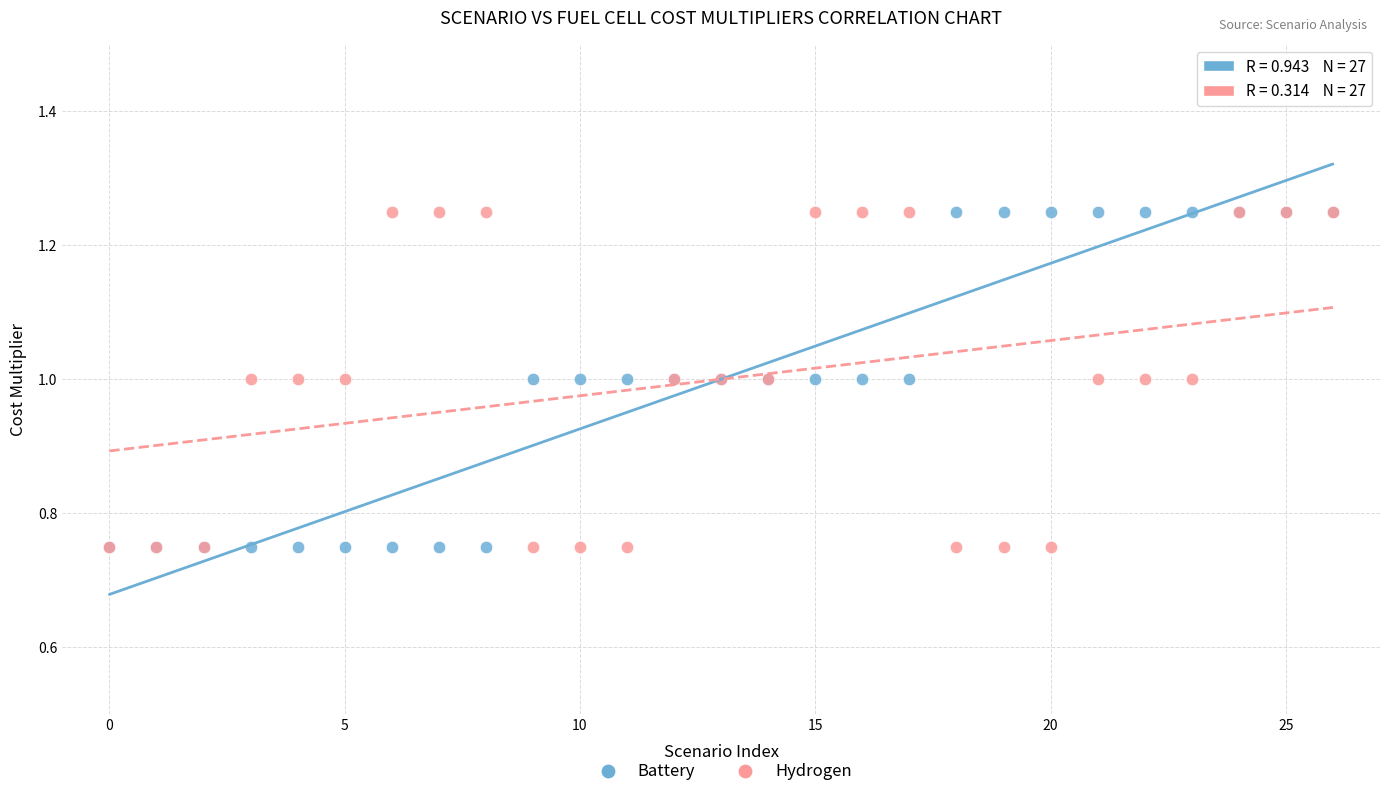

What are all the series names shown in the legend?

Battery, Hydrogen